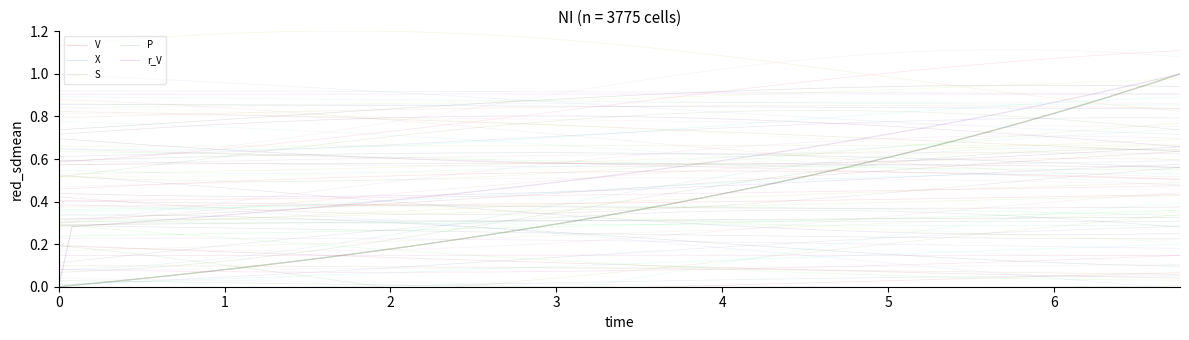

Reading left to right, what are all the values shown in this chart?

V: 0.0	0.0	0.0	0.0	0.0	0.1	0.1	0.1	0.1	0.1	0.1	0.2	0.2	0.2	0.2	0.2	0.3	0.3	0.3	0.3	0.4	0.4	0.4	0.4	0.5	0.5	0.5	0.5	0.6	0.6	0.6	0.7	0.7	0.8	0.8	0.8	0.9	0.9	1.0	1.0
X: 0.0	0.0	0.0	0.0	0.0	0.1	0.1	0.1	0.1	0.1	0.1	0.2	0.2	0.2	0.2	0.2	0.3	0.3	0.3	0.3	0.4	0.4	0.4	0.4	0.5	0.5	0.5	0.5	0.6	0.6	0.6	0.7	0.7	0.8	0.8	0.8	0.9	0.9	1.0	1.0
S: 0.0	0.0	0.0	0.0	0.0	0.1	0.1	0.1	0.1	0.1	0.1	0.2	0.2	0.2	0.2	0.2	0.3	0.3	0.3	0.3	0.4	0.4	0.4	0.4	0.5	0.5	0.5	0.5	0.6	0.6	0.6	0.7	0.7	0.8	0.8	0.8	0.9	0.9	1.0	1.0
P: 0.0	0.0	0.0	0.0	0.0	0.1	0.1	0.1	0.1	0.1	0.1	0.2	0.2	0.2	0.2	0.2	0.3	0.3	0.3	0.3	0.4	0.4	0.4	0.4	0.5	0.5	0.5	0.5	0.6	0.6	0.6	0.7	0.7	0.8	0.8	0.8	0.9	0.9	1.0	1.0
r_V: 0.0	0.3	0.3	0.3	0.3	0.3	0.3	0.3	0.4	0.4	0.4	0.4	0.4	0.4	0.4	0.5	0.5	0.5	0.5	0.5	0.5	0.6	0.6	0.6	0.6	0.6	0.7	0.7	0.7	0.7	0.7	0.8	0.8	0.8	0.8	0.9	0.9	0.9	1.0	1.0